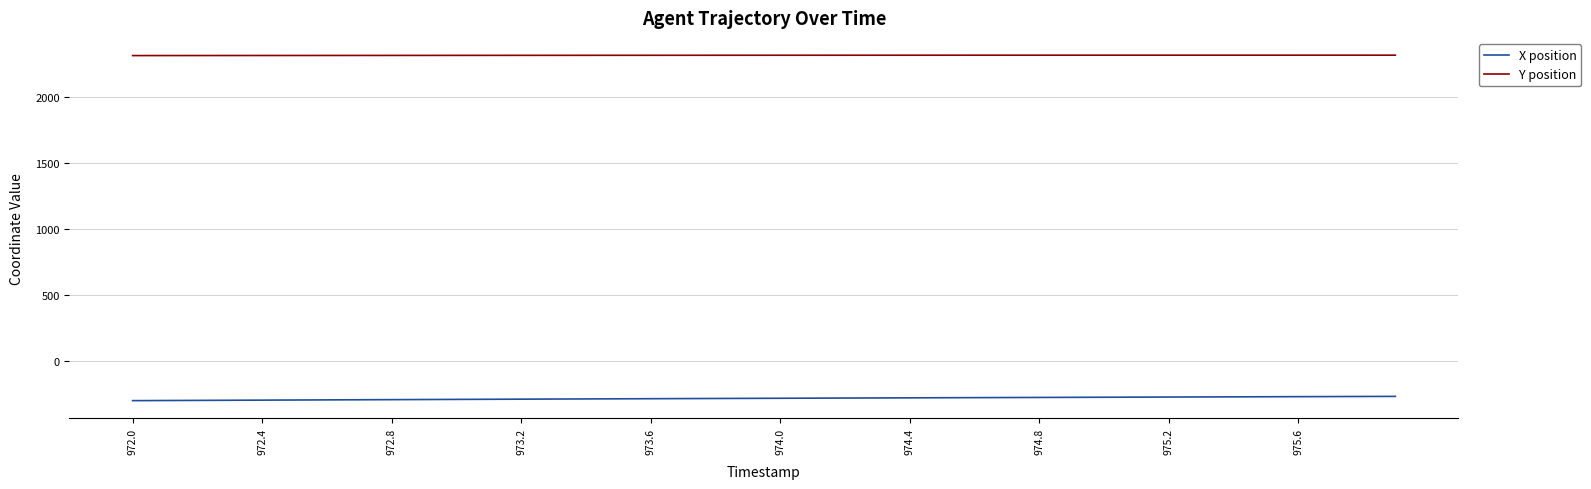

What is the minimum value for Y position?

2311.9